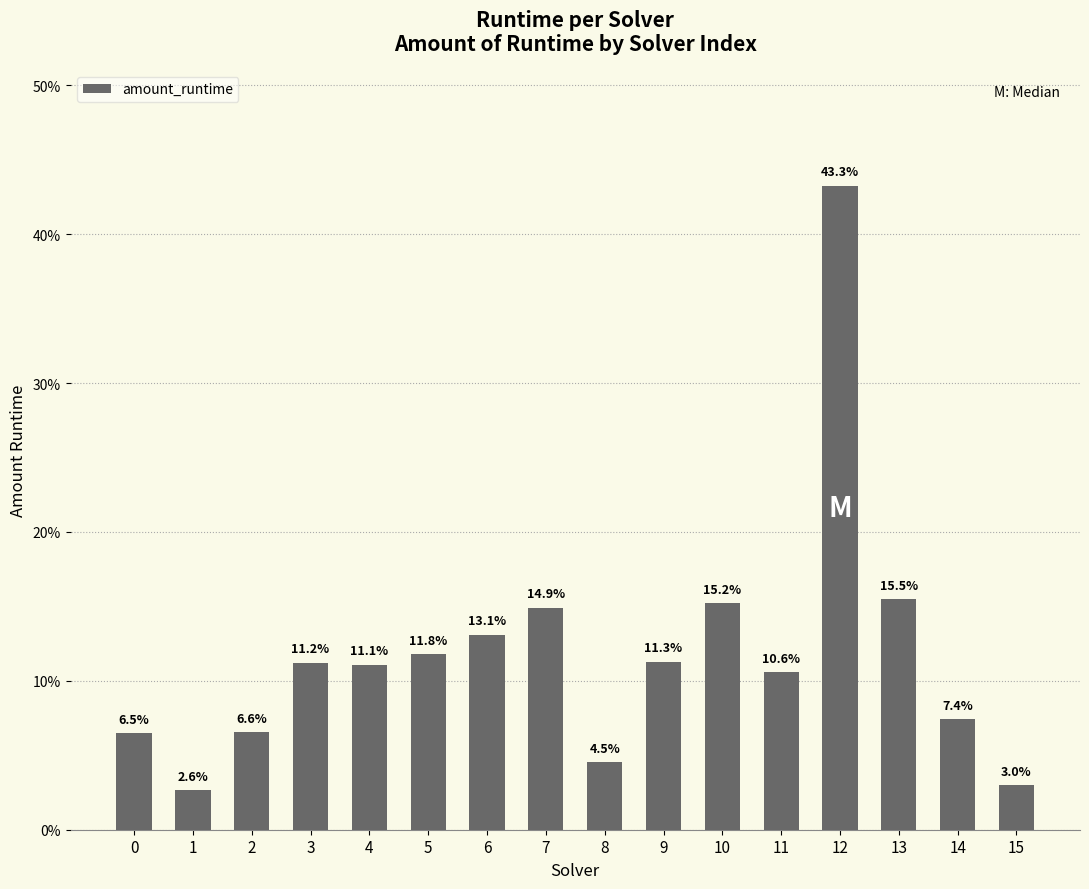

Reading left to right, extract all data points from this chart.

0=0.1	1=0.0	2=0.1	3=0.1	4=0.1	5=0.1	6=0.1	7=0.1	8=0.0	9=0.1	10=0.2	11=0.1	12=0.4	13=0.2	14=0.1	15=0.0